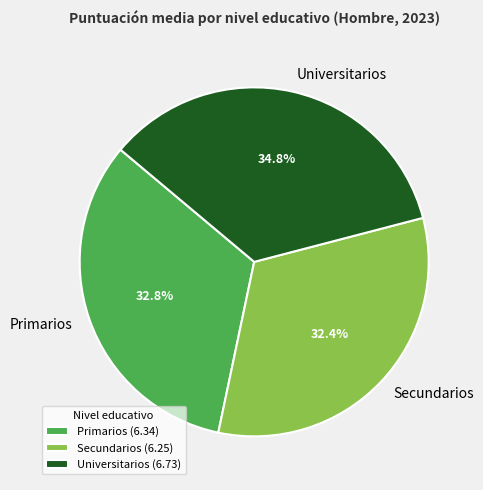

What is the ratio of the value at Universitarios to the value at Secundarios?

1.1